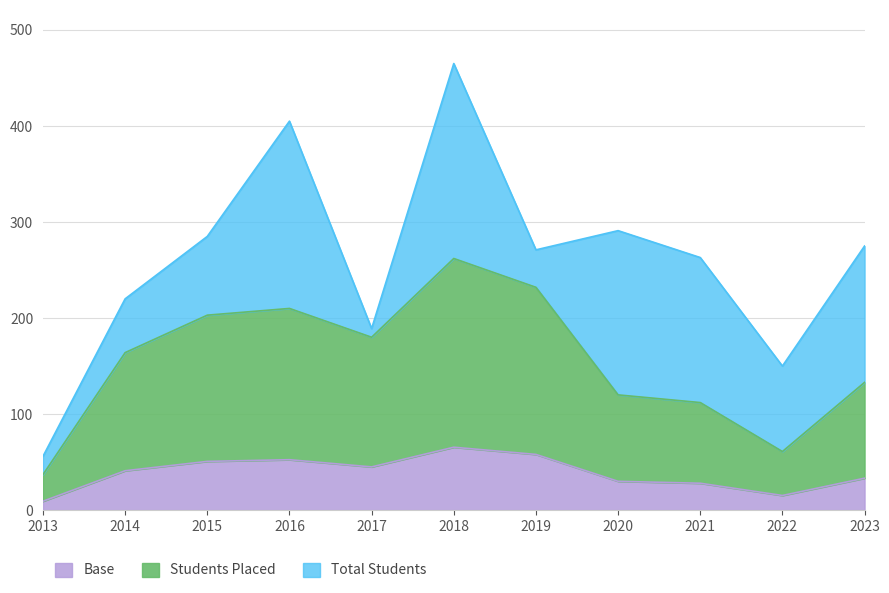

What is the difference between the Total Students values at 2013 and 2014?

164.0